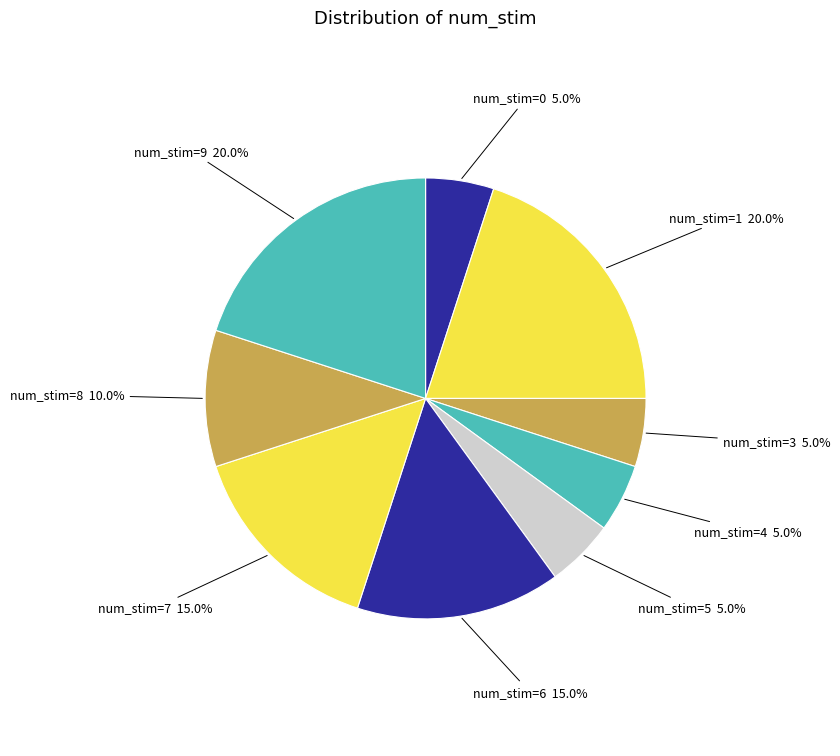

Does num_stim=0 represent more than half of the total?

No